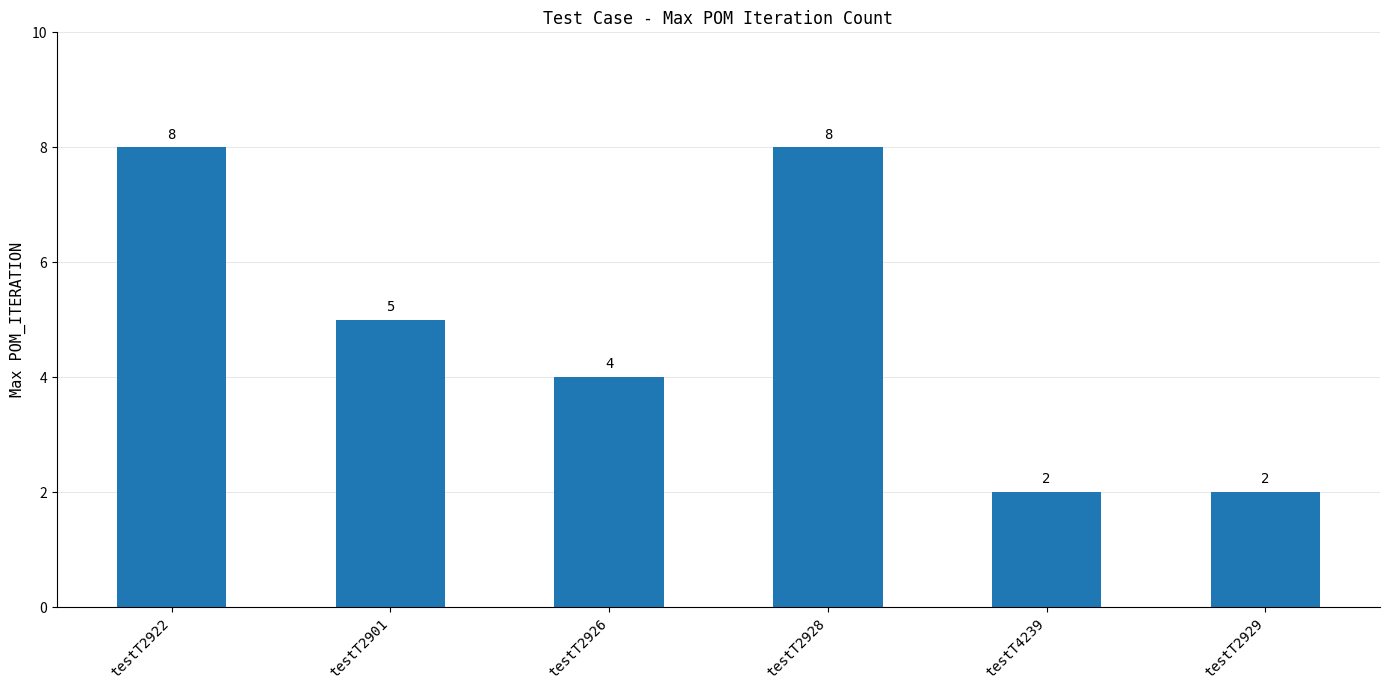

What is the value of the 5th bar from the left?

2